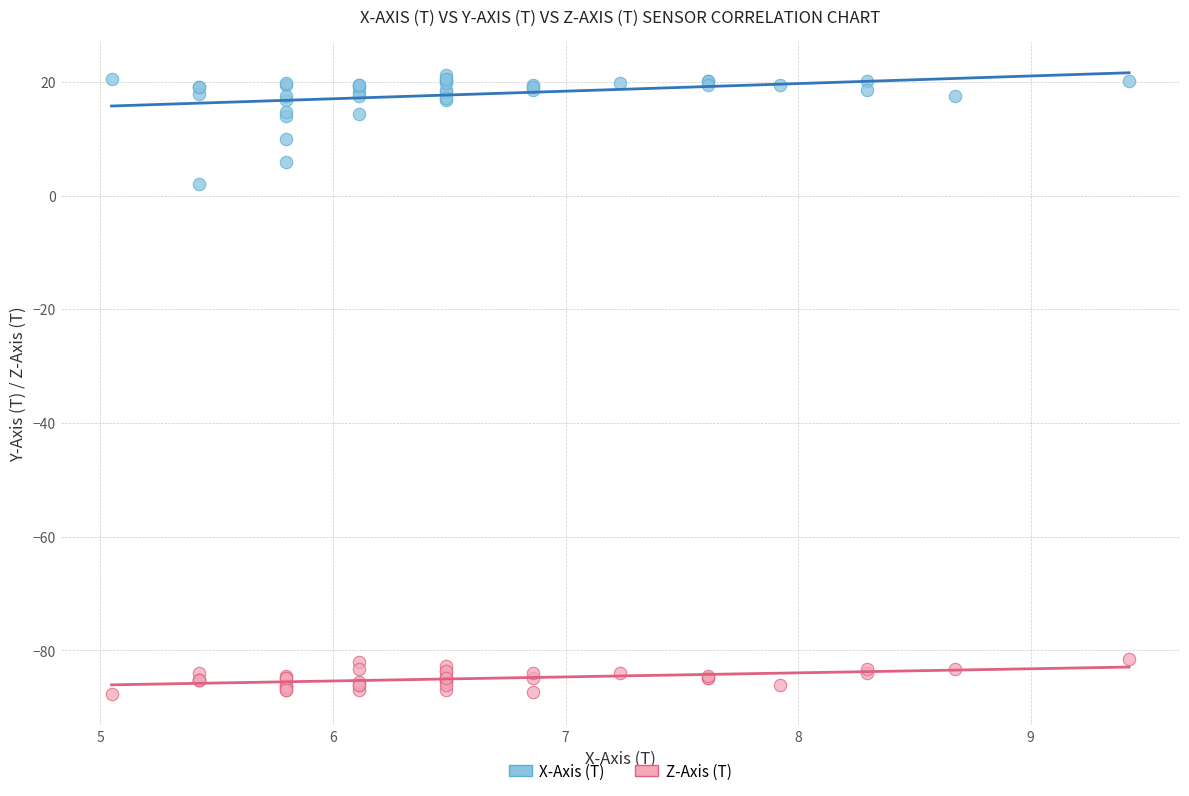

Which series reaches the minimum Y coordinate?

Z-Axis (T)